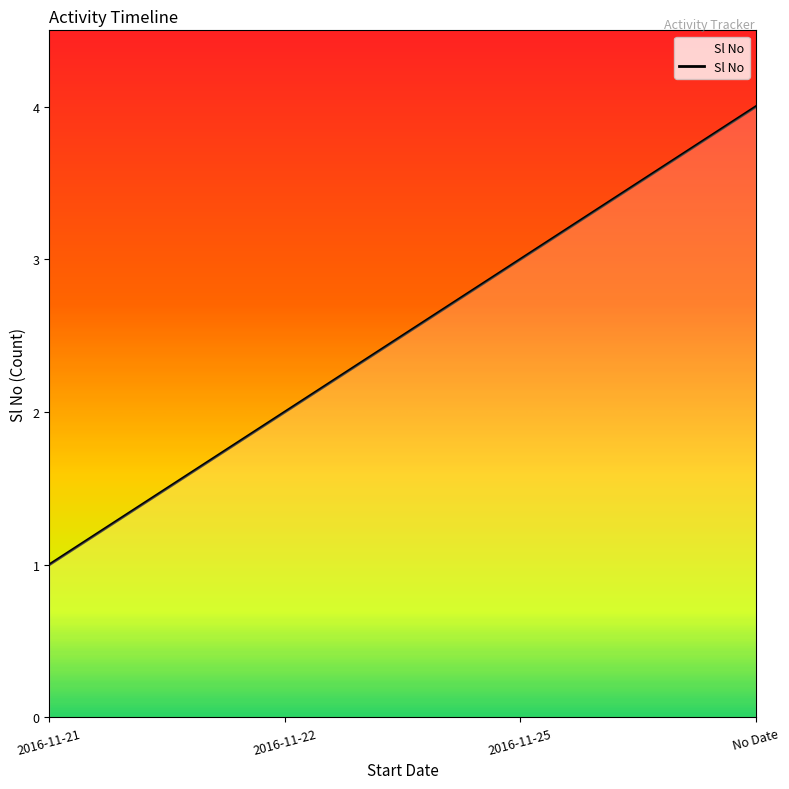

List the labels in order of value, smallest first.

2016-11-21, 2016-11-22, 2016-11-25, No Date